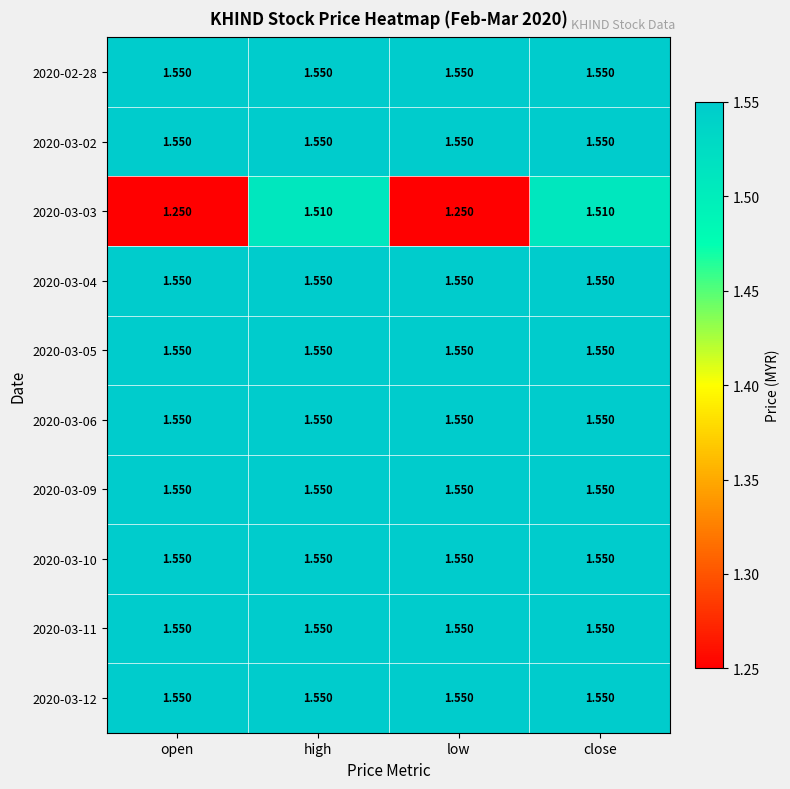

Reading left to right, extract all data points from this chart.

2020-02-28: open=1.6	high=1.6	low=1.6	close=1.6
2020-03-02: open=1.6	high=1.6	low=1.6	close=1.6
2020-03-03: open=1.2	high=1.5	low=1.2	close=1.5
2020-03-04: open=1.6	high=1.6	low=1.6	close=1.6
2020-03-05: open=1.6	high=1.6	low=1.6	close=1.6
2020-03-06: open=1.6	high=1.6	low=1.6	close=1.6
2020-03-09: open=1.6	high=1.6	low=1.6	close=1.6
2020-03-10: open=1.6	high=1.6	low=1.6	close=1.6
2020-03-11: open=1.6	high=1.6	low=1.6	close=1.6
2020-03-12: open=1.6	high=1.6	low=1.6	close=1.6